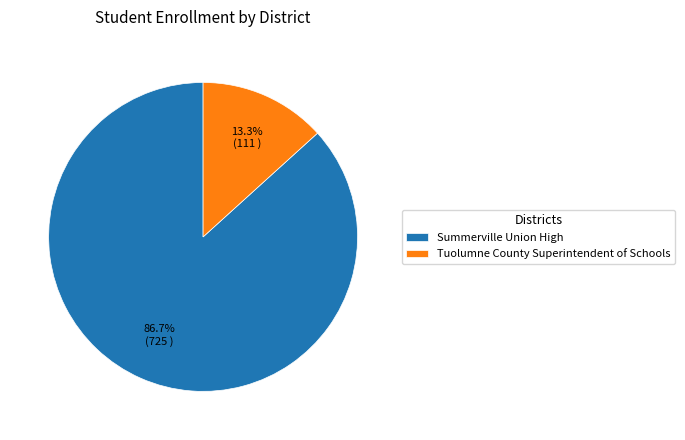

Is it true that Tuolumne County Superintendent of Schools is 23% of the pie?

False